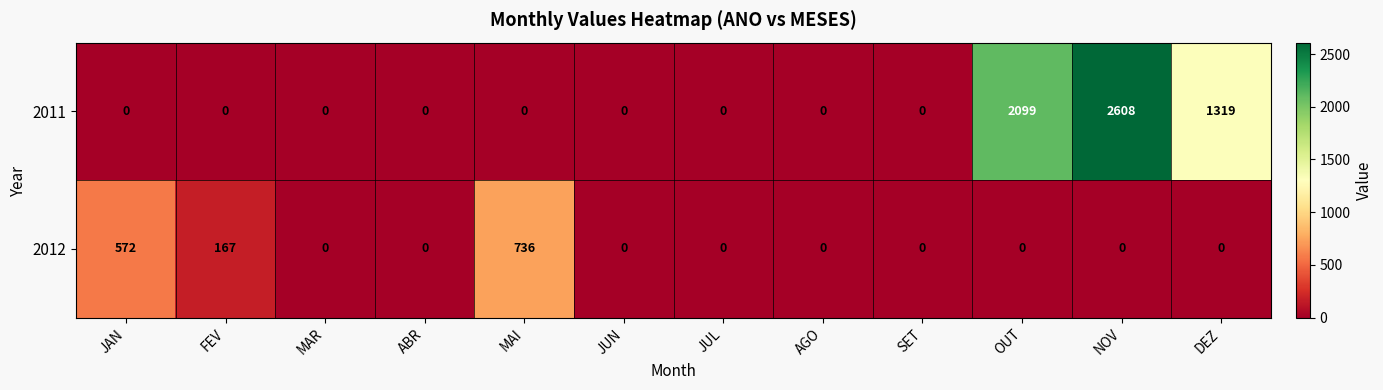

Reading left to right, transcribe all the data shown in this chart.

2011: 0	0	0	0	0	0	0	0	0	2099	2608	1319
2012: 572	167	0	0	736	0	0	0	0	0	0	0